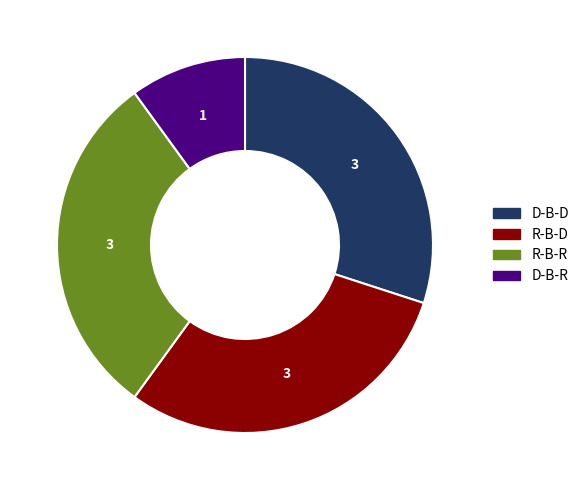

Which category has the smallest portion of the pie?

D-B-R